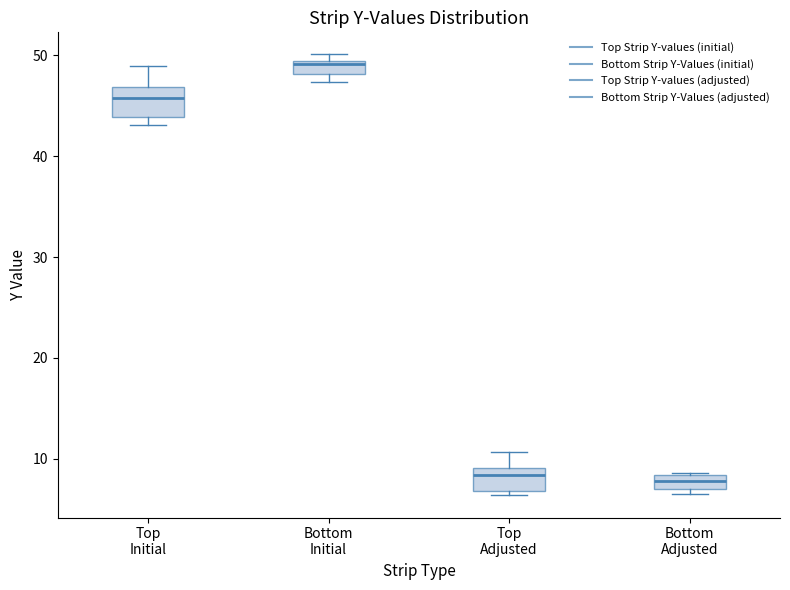

Where is the lower edge of the box for Bottom Initial on the y-axis? The values are not printed on the chart, so give them approximately, as read against the axis.

48